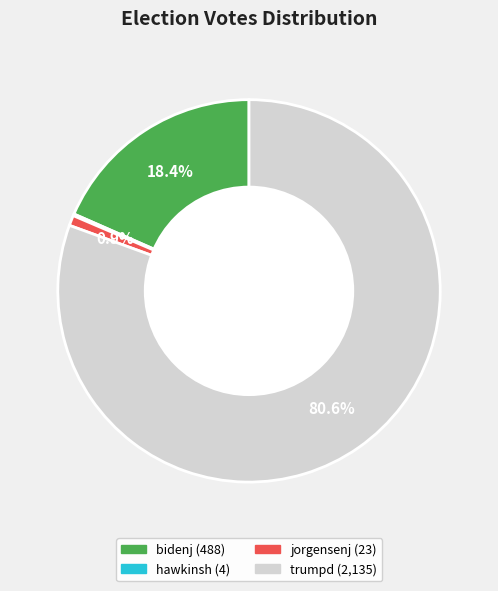

Does any single category account for the majority?

Yes